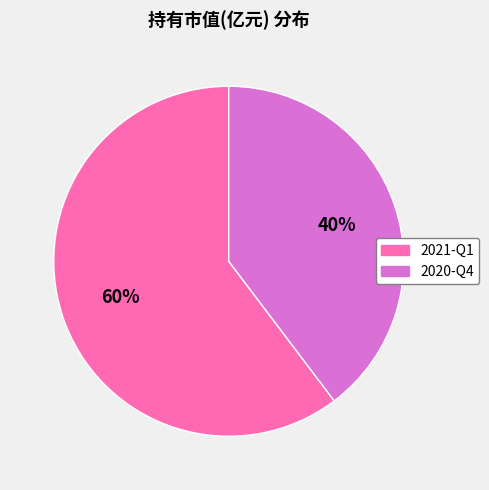

Which has a higher value, 2021-Q1 or 2020-Q4?

2021-Q1